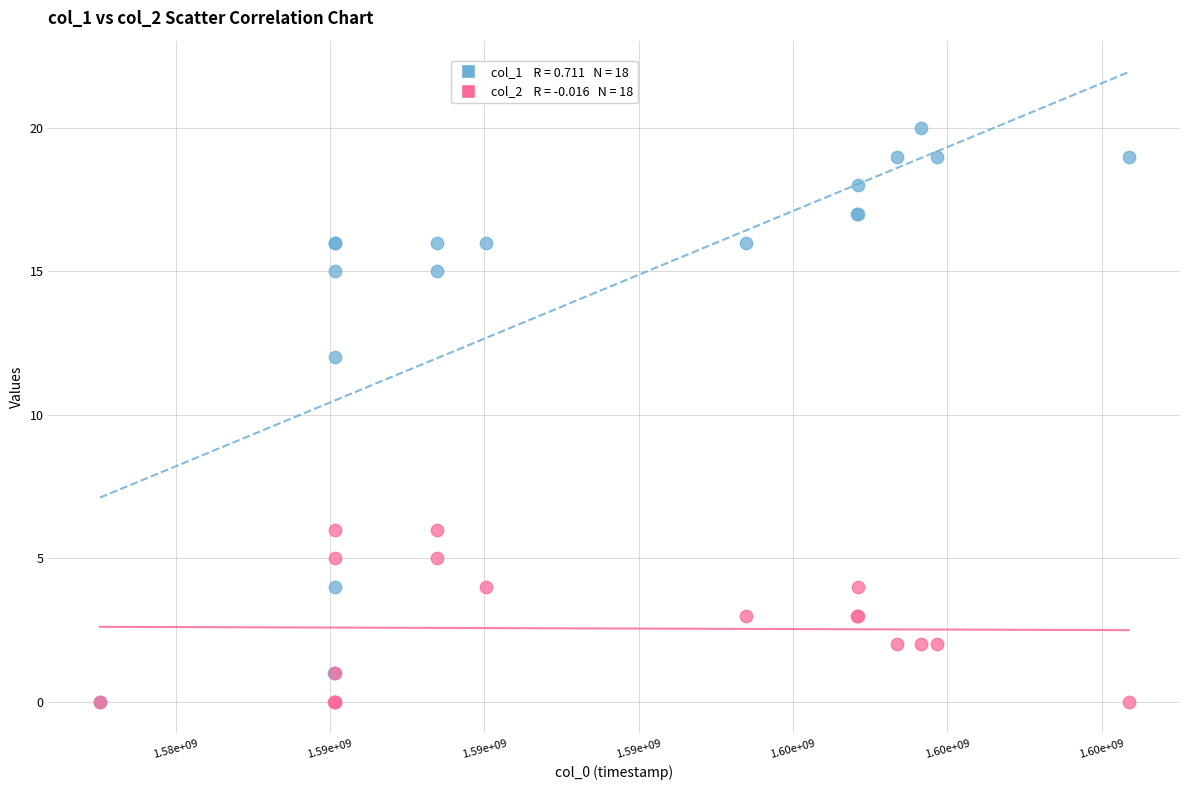

Across all series, what Y value is closest to 10?

12